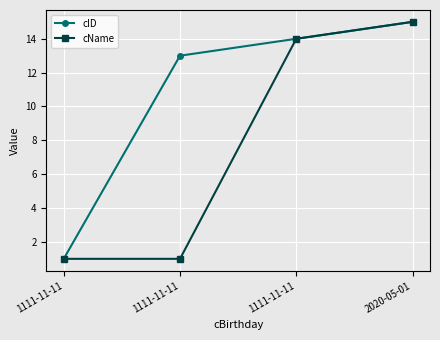

What is the label of the 4th point from the right?

1111-11-11